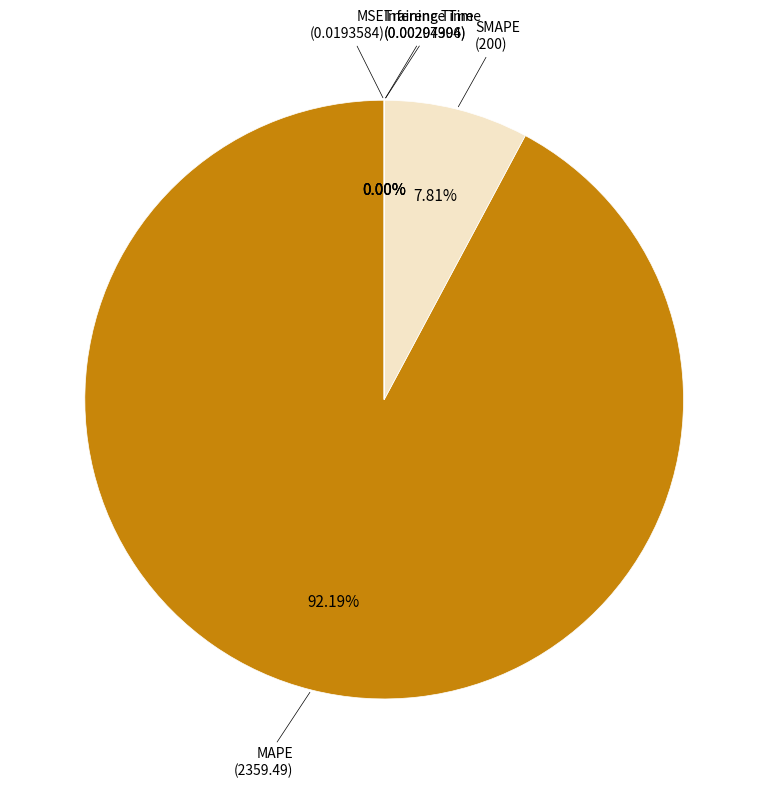

Is there any slice that represents more than half of the pie?

Yes